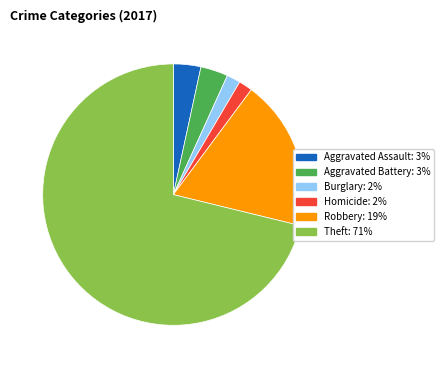

Count the number of slices in the pie.

6